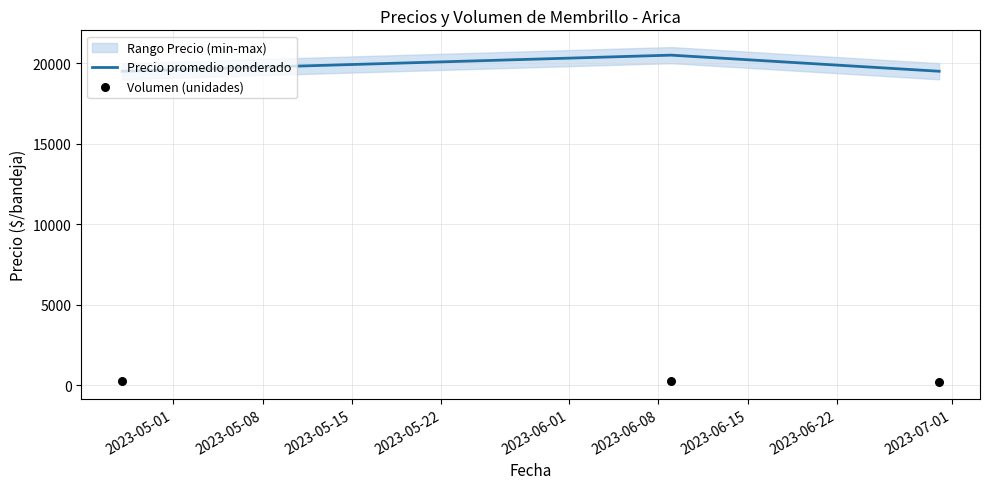

What is the minimum value for Precio promedio ponderado?

19500